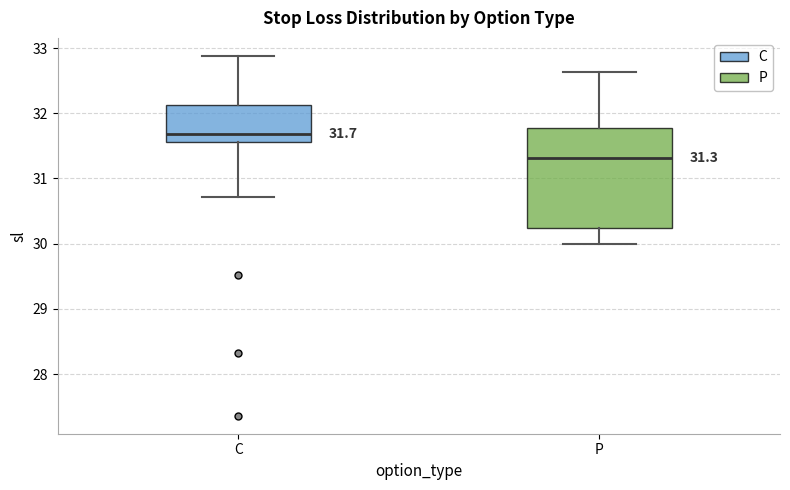

Which box has the highest median line?

C